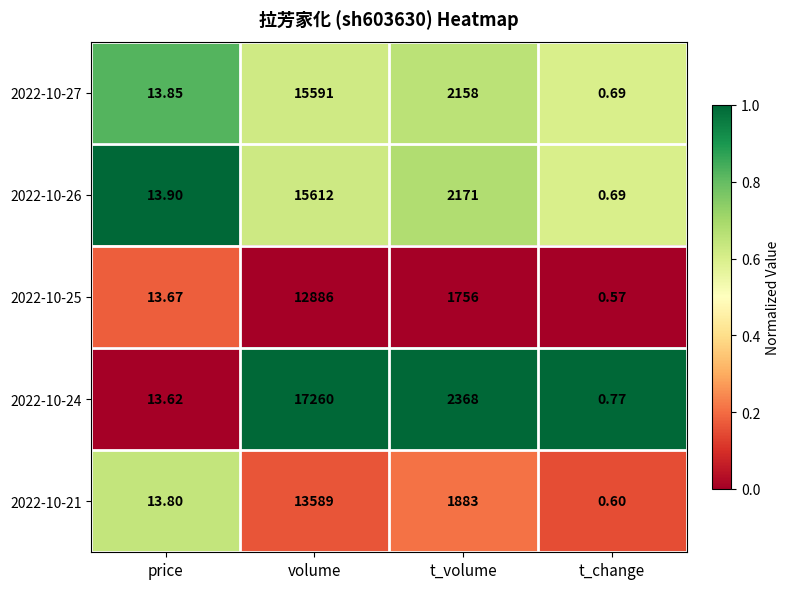

At which label does 2022-10-27 reach its minimum?

t_change